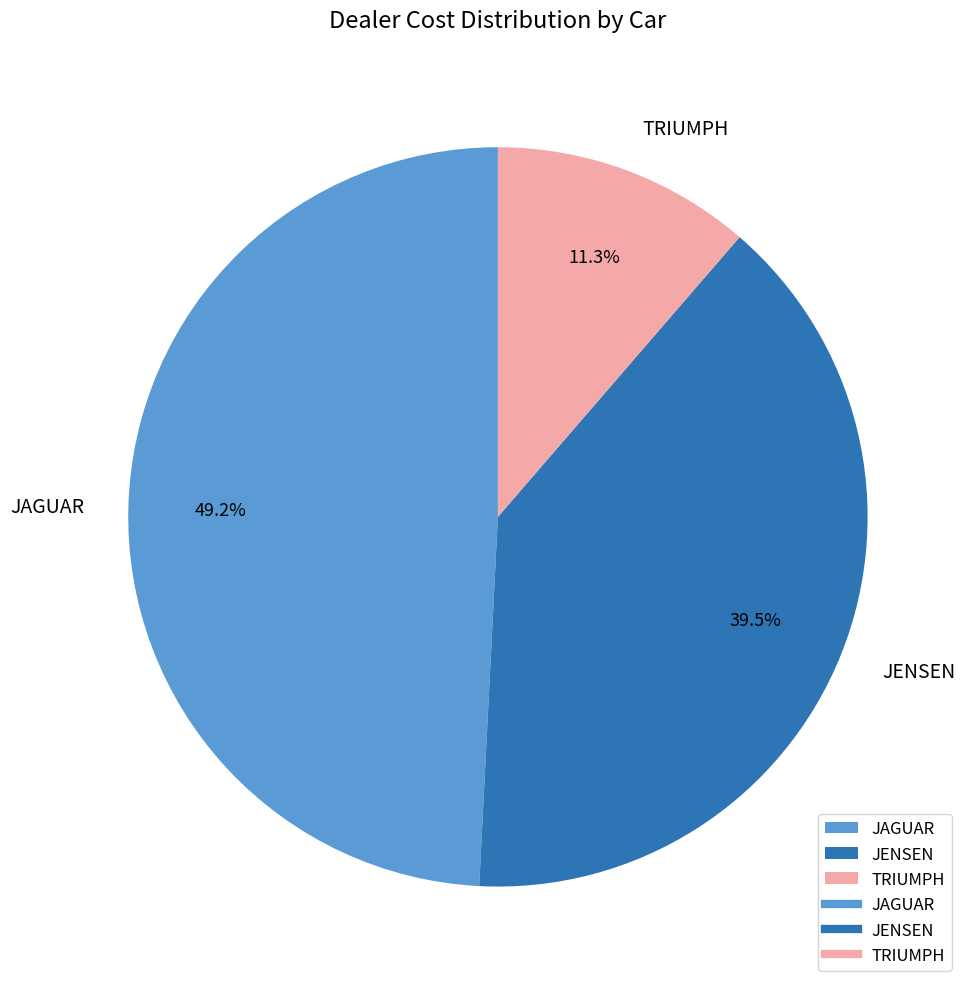

Which slice is the smallest?

TRIUMPH